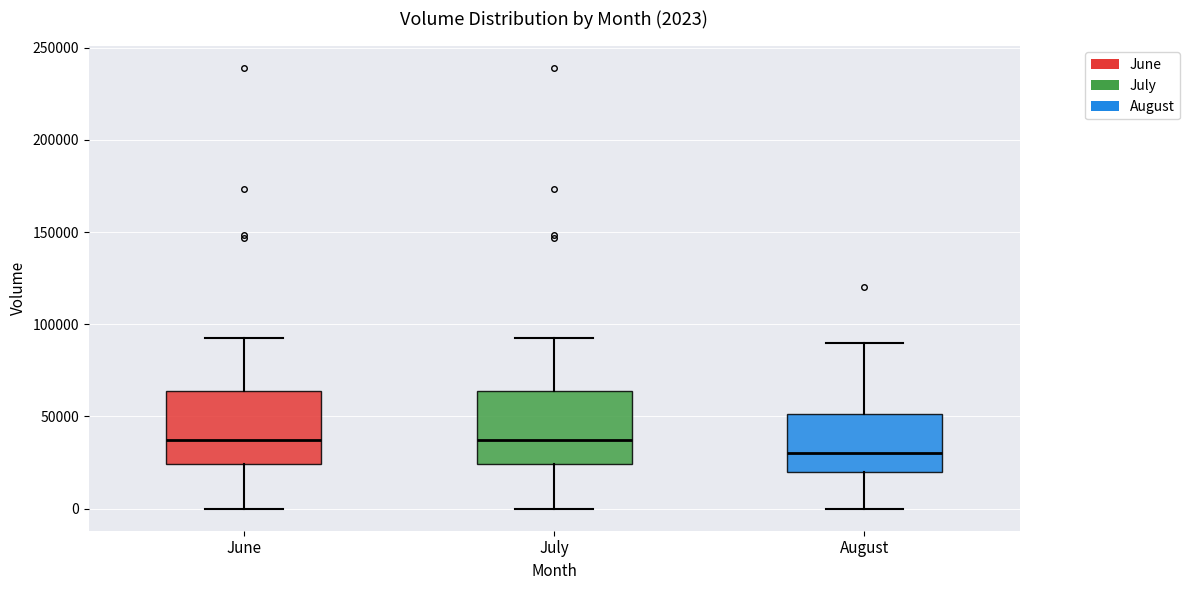

Which box has the lowest median line?

August